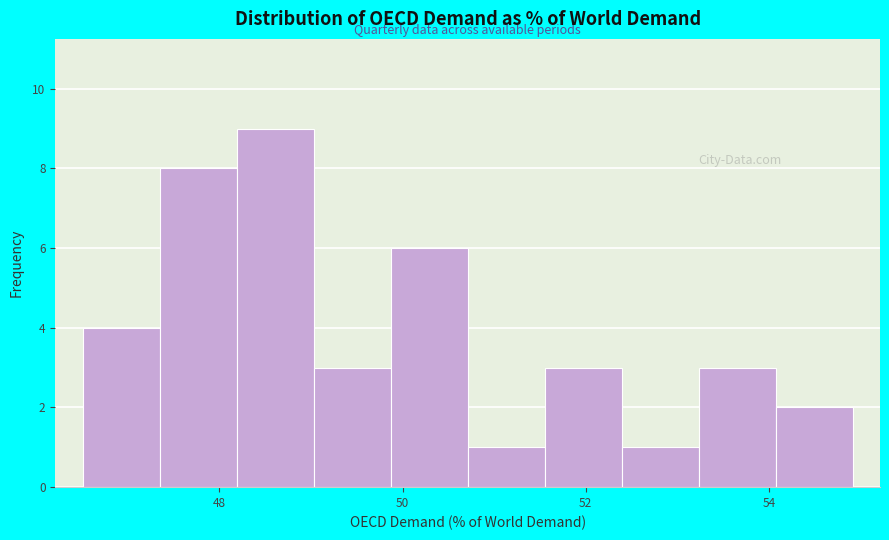

Reading left to right, transcribe this chart: for each bar, give the range it covers on the x-axis and its height. Neither the bar edges nor the heights are printed on the chart, so give them approximately, as read against the axes.

46.6 to 47.4: 4
47.4 to 48.2: 8
48.2 to 49.0: 9
49.0 to 49.8: 3
49.8 to 50.8: 6
50.8 to 51.6: 1
51.6 to 52.4: 3
52.4 to 53.2: 1
53.2 to 54.0: 3
54.0 to 55.0: 2